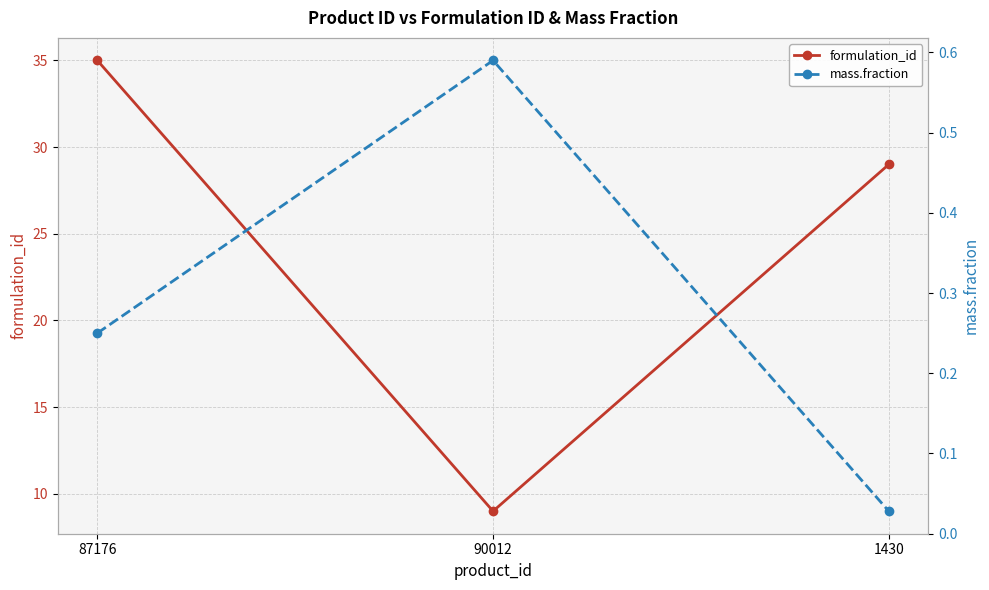

Is the value of formulation_id at 90012 greater than the value of mass.fraction at 90012?

Yes